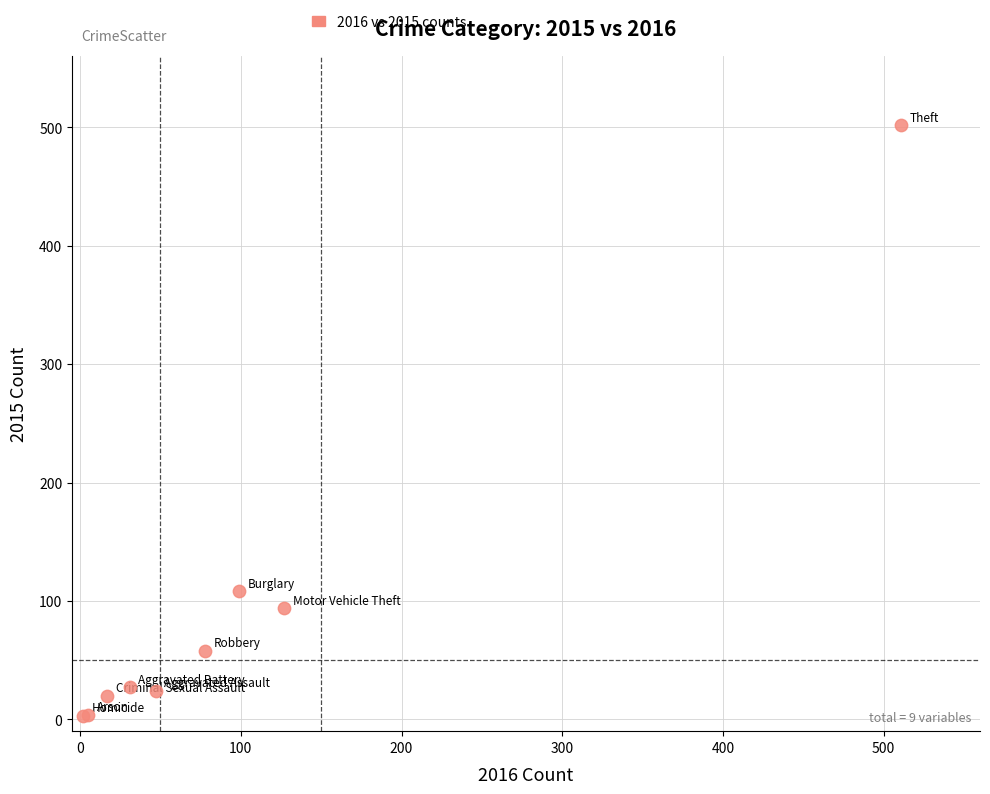

What Y value in the scatter plot is closest to 252?

108